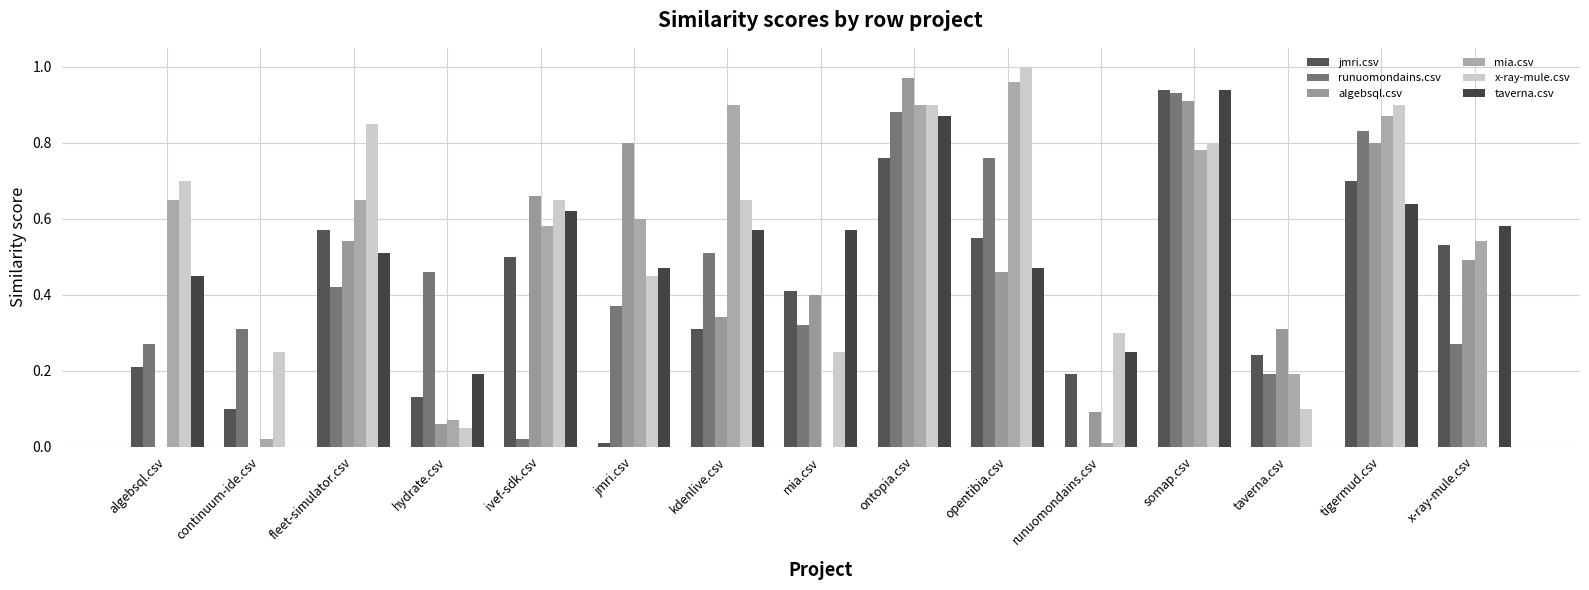

What is the total value across all series at hydrate.csv?

1.0